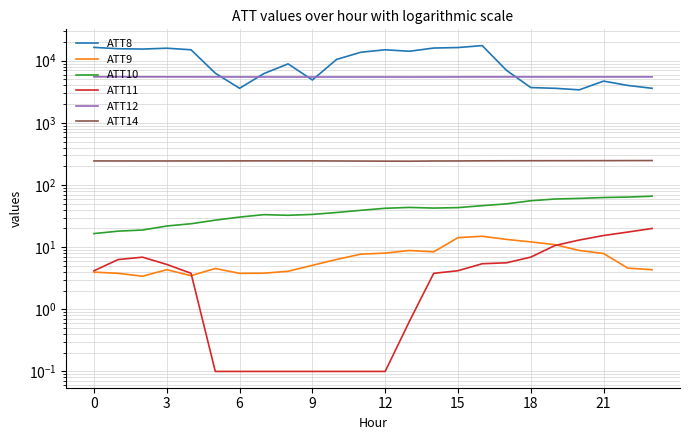

What is the smallest value displayed?

0.1